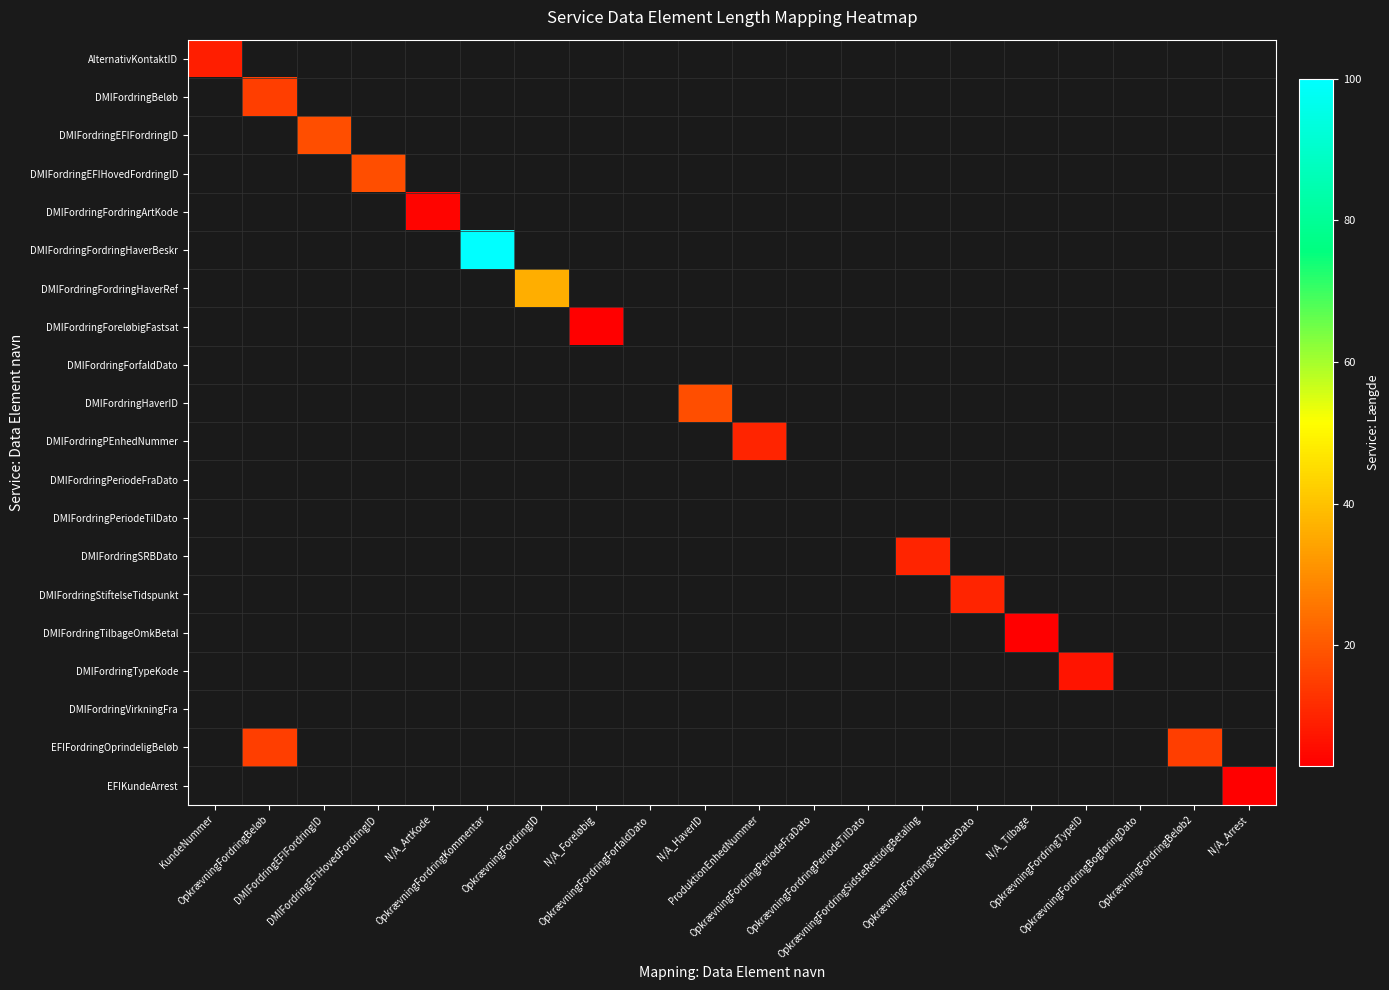

Reading left to right, extract all data points from this chart.

AlternativKontaktID: KundeNummer=9	OpkrævningFordringBeløb=0	DMIFordringEFIFordringID=0	DMIFordringEFIHovedFordringID=0	N/A_ArtKode=0	OpkrævningFordringKommentar=0	OpkrævningFordringID=0	N/A_Foreløbig=0	OpkrævningFordringForfaldDato=0	N/A_HaverID=0	ProduktionEnhedNummer=0	OpkrævningFordringPeriodeFraDato=0	OpkrævningFordringPeriodeTilDato=0	OpkrævningFordringSidsteRettidigBetaling=0	OpkrævningFordringStiftelseDato=0	N/A_Tilbage=0	OpkrævningFordringTypeID=0	OpkrævningFordringBogføringDato=0	OpkrævningFordringBeløb2=0	N/A_Arrest=0
DMIFordringBeløb: KundeNummer=0	OpkrævningFordringBeløb=15	DMIFordringEFIFordringID=0	DMIFordringEFIHovedFordringID=0	N/A_ArtKode=0	OpkrævningFordringKommentar=0	OpkrævningFordringID=0	N/A_Foreløbig=0	OpkrævningFordringForfaldDato=0	N/A_HaverID=0	ProduktionEnhedNummer=0	OpkrævningFordringPeriodeFraDato=0	OpkrævningFordringPeriodeTilDato=0	OpkrævningFordringSidsteRettidigBetaling=0	OpkrævningFordringStiftelseDato=0	N/A_Tilbage=0	OpkrævningFordringTypeID=0	OpkrævningFordringBogføringDato=0	OpkrævningFordringBeløb2=0	N/A_Arrest=0
DMIFordringEFIFordringID: KundeNummer=0	OpkrævningFordringBeløb=0	DMIFordringEFIFordringID=18	DMIFordringEFIHovedFordringID=0	N/A_ArtKode=0	OpkrævningFordringKommentar=0	OpkrævningFordringID=0	N/A_Foreløbig=0	OpkrævningFordringForfaldDato=0	N/A_HaverID=0	ProduktionEnhedNummer=0	OpkrævningFordringPeriodeFraDato=0	OpkrævningFordringPeriodeTilDato=0	OpkrævningFordringSidsteRettidigBetaling=0	OpkrævningFordringStiftelseDato=0	N/A_Tilbage=0	OpkrævningFordringTypeID=0	OpkrævningFordringBogføringDato=0	OpkrævningFordringBeløb2=0	N/A_Arrest=0
DMIFordringEFIHovedFordringID: KundeNummer=0	OpkrævningFordringBeløb=0	DMIFordringEFIFordringID=0	DMIFordringEFIHovedFordringID=18	N/A_ArtKode=0	OpkrævningFordringKommentar=0	OpkrævningFordringID=0	N/A_Foreløbig=0	OpkrævningFordringForfaldDato=0	N/A_HaverID=0	ProduktionEnhedNummer=0	OpkrævningFordringPeriodeFraDato=0	OpkrævningFordringPeriodeTilDato=0	OpkrævningFordringSidsteRettidigBetaling=0	OpkrævningFordringStiftelseDato=0	N/A_Tilbage=0	OpkrævningFordringTypeID=0	OpkrævningFordringBogføringDato=0	OpkrævningFordringBeløb2=0	N/A_Arrest=0
DMIFordringFordringArtKode: KundeNummer=0	OpkrævningFordringBeløb=0	DMIFordringEFIFordringID=0	DMIFordringEFIHovedFordringID=0	N/A_ArtKode=4	OpkrævningFordringKommentar=0	OpkrævningFordringID=0	N/A_Foreløbig=0	OpkrævningFordringForfaldDato=0	N/A_HaverID=0	ProduktionEnhedNummer=0	OpkrævningFordringPeriodeFraDato=0	OpkrævningFordringPeriodeTilDato=0	OpkrævningFordringSidsteRettidigBetaling=0	OpkrævningFordringStiftelseDato=0	N/A_Tilbage=0	OpkrævningFordringTypeID=0	OpkrævningFordringBogføringDato=0	OpkrævningFordringBeløb2=0	N/A_Arrest=0
DMIFordringFordringHaverBeskr: KundeNummer=0	OpkrævningFordringBeløb=0	DMIFordringEFIFordringID=0	DMIFordringEFIHovedFordringID=0	N/A_ArtKode=0	OpkrævningFordringKommentar=100	OpkrævningFordringID=0	N/A_Foreløbig=0	OpkrævningFordringForfaldDato=0	N/A_HaverID=0	ProduktionEnhedNummer=0	OpkrævningFordringPeriodeFraDato=0	OpkrævningFordringPeriodeTilDato=0	OpkrævningFordringSidsteRettidigBetaling=0	OpkrævningFordringStiftelseDato=0	N/A_Tilbage=0	OpkrævningFordringTypeID=0	OpkrævningFordringBogføringDato=0	OpkrævningFordringBeløb2=0	N/A_Arrest=0
DMIFordringFordringHaverRef: KundeNummer=0	OpkrævningFordringBeløb=0	DMIFordringEFIFordringID=0	DMIFordringEFIHovedFordringID=0	N/A_ArtKode=0	OpkrævningFordringKommentar=0	OpkrævningFordringID=36	N/A_Foreløbig=0	OpkrævningFordringForfaldDato=0	N/A_HaverID=0	ProduktionEnhedNummer=0	OpkrævningFordringPeriodeFraDato=0	OpkrævningFordringPeriodeTilDato=0	OpkrævningFordringSidsteRettidigBetaling=0	OpkrævningFordringStiftelseDato=0	N/A_Tilbage=0	OpkrævningFordringTypeID=0	OpkrævningFordringBogføringDato=0	OpkrævningFordringBeløb2=0	N/A_Arrest=0
DMIFordringForeløbigFastsat: KundeNummer=0	OpkrævningFordringBeløb=0	DMIFordringEFIFordringID=0	DMIFordringEFIHovedFordringID=0	N/A_ArtKode=0	OpkrævningFordringKommentar=0	OpkrævningFordringID=0	N/A_Foreløbig=3	OpkrævningFordringForfaldDato=0	N/A_HaverID=0	ProduktionEnhedNummer=0	OpkrævningFordringPeriodeFraDato=0	OpkrævningFordringPeriodeTilDato=0	OpkrævningFordringSidsteRettidigBetaling=0	OpkrævningFordringStiftelseDato=0	N/A_Tilbage=0	OpkrævningFordringTypeID=0	OpkrævningFordringBogføringDato=0	OpkrævningFordringBeløb2=0	N/A_Arrest=0
DMIFordringForfaldDato: KundeNummer=0	OpkrævningFordringBeløb=0	DMIFordringEFIFordringID=0	DMIFordringEFIHovedFordringID=0	N/A_ArtKode=0	OpkrævningFordringKommentar=0	OpkrævningFordringID=0	N/A_Foreløbig=0	OpkrævningFordringForfaldDato=0	N/A_HaverID=0	ProduktionEnhedNummer=0	OpkrævningFordringPeriodeFraDato=0	OpkrævningFordringPeriodeTilDato=0	OpkrævningFordringSidsteRettidigBetaling=0	OpkrævningFordringStiftelseDato=0	N/A_Tilbage=0	OpkrævningFordringTypeID=0	OpkrævningFordringBogføringDato=0	OpkrævningFordringBeløb2=0	N/A_Arrest=0
DMIFordringHaverID: KundeNummer=0	OpkrævningFordringBeløb=0	DMIFordringEFIFordringID=0	DMIFordringEFIHovedFordringID=0	N/A_ArtKode=0	OpkrævningFordringKommentar=0	OpkrævningFordringID=0	N/A_Foreløbig=0	OpkrævningFordringForfaldDato=0	N/A_HaverID=18	ProduktionEnhedNummer=0	OpkrævningFordringPeriodeFraDato=0	OpkrævningFordringPeriodeTilDato=0	OpkrævningFordringSidsteRettidigBetaling=0	OpkrævningFordringStiftelseDato=0	N/A_Tilbage=0	OpkrævningFordringTypeID=0	OpkrævningFordringBogføringDato=0	OpkrævningFordringBeløb2=0	N/A_Arrest=0
DMIFordringPEnhedNummer: KundeNummer=0	OpkrævningFordringBeløb=0	DMIFordringEFIFordringID=0	DMIFordringEFIHovedFordringID=0	N/A_ArtKode=0	OpkrævningFordringKommentar=0	OpkrævningFordringID=0	N/A_Foreløbig=0	OpkrævningFordringForfaldDato=0	N/A_HaverID=0	ProduktionEnhedNummer=10	OpkrævningFordringPeriodeFraDato=0	OpkrævningFordringPeriodeTilDato=0	OpkrævningFordringSidsteRettidigBetaling=0	OpkrævningFordringStiftelseDato=0	N/A_Tilbage=0	OpkrævningFordringTypeID=0	OpkrævningFordringBogføringDato=0	OpkrævningFordringBeløb2=0	N/A_Arrest=0
DMIFordringPeriodeFraDato: KundeNummer=0	OpkrævningFordringBeløb=0	DMIFordringEFIFordringID=0	DMIFordringEFIHovedFordringID=0	N/A_ArtKode=0	OpkrævningFordringKommentar=0	OpkrævningFordringID=0	N/A_Foreløbig=0	OpkrævningFordringForfaldDato=0	N/A_HaverID=0	ProduktionEnhedNummer=0	OpkrævningFordringPeriodeFraDato=0	OpkrævningFordringPeriodeTilDato=0	OpkrævningFordringSidsteRettidigBetaling=0	OpkrævningFordringStiftelseDato=0	N/A_Tilbage=0	OpkrævningFordringTypeID=0	OpkrævningFordringBogføringDato=0	OpkrævningFordringBeløb2=0	N/A_Arrest=0
DMIFordringPeriodeTilDato: KundeNummer=0	OpkrævningFordringBeløb=0	DMIFordringEFIFordringID=0	DMIFordringEFIHovedFordringID=0	N/A_ArtKode=0	OpkrævningFordringKommentar=0	OpkrævningFordringID=0	N/A_Foreløbig=0	OpkrævningFordringForfaldDato=0	N/A_HaverID=0	ProduktionEnhedNummer=0	OpkrævningFordringPeriodeFraDato=0	OpkrævningFordringPeriodeTilDato=0	OpkrævningFordringSidsteRettidigBetaling=0	OpkrævningFordringStiftelseDato=0	N/A_Tilbage=0	OpkrævningFordringTypeID=0	OpkrævningFordringBogføringDato=0	OpkrævningFordringBeløb2=0	N/A_Arrest=0
DMIFordringSRBDato: KundeNummer=0	OpkrævningFordringBeløb=0	DMIFordringEFIFordringID=0	DMIFordringEFIHovedFordringID=0	N/A_ArtKode=0	OpkrævningFordringKommentar=0	OpkrævningFordringID=0	N/A_Foreløbig=0	OpkrævningFordringForfaldDato=0	N/A_HaverID=0	ProduktionEnhedNummer=0	OpkrævningFordringPeriodeFraDato=0	OpkrævningFordringPeriodeTilDato=0	OpkrævningFordringSidsteRettidigBetaling=10	OpkrævningFordringStiftelseDato=0	N/A_Tilbage=0	OpkrævningFordringTypeID=0	OpkrævningFordringBogføringDato=0	OpkrævningFordringBeløb2=0	N/A_Arrest=0
DMIFordringStiftelseTidspunkt: KundeNummer=0	OpkrævningFordringBeløb=0	DMIFordringEFIFordringID=0	DMIFordringEFIHovedFordringID=0	N/A_ArtKode=0	OpkrævningFordringKommentar=0	OpkrævningFordringID=0	N/A_Foreløbig=0	OpkrævningFordringForfaldDato=0	N/A_HaverID=0	ProduktionEnhedNummer=0	OpkrævningFordringPeriodeFraDato=0	OpkrævningFordringPeriodeTilDato=0	OpkrævningFordringSidsteRettidigBetaling=0	OpkrævningFordringStiftelseDato=10	N/A_Tilbage=0	OpkrævningFordringTypeID=0	OpkrævningFordringBogføringDato=0	OpkrævningFordringBeløb2=0	N/A_Arrest=0
DMIFordringTilbageOmkBetal: KundeNummer=0	OpkrævningFordringBeløb=0	DMIFordringEFIFordringID=0	DMIFordringEFIHovedFordringID=0	N/A_ArtKode=0	OpkrævningFordringKommentar=0	OpkrævningFordringID=0	N/A_Foreløbig=0	OpkrævningFordringForfaldDato=0	N/A_HaverID=0	ProduktionEnhedNummer=0	OpkrævningFordringPeriodeFraDato=0	OpkrævningFordringPeriodeTilDato=0	OpkrævningFordringSidsteRettidigBetaling=0	OpkrævningFordringStiftelseDato=0	N/A_Tilbage=3	OpkrævningFordringTypeID=0	OpkrævningFordringBogføringDato=0	OpkrævningFordringBeløb2=0	N/A_Arrest=0
DMIFordringTypeKode: KundeNummer=0	OpkrævningFordringBeløb=0	DMIFordringEFIFordringID=0	DMIFordringEFIHovedFordringID=0	N/A_ArtKode=0	OpkrævningFordringKommentar=0	OpkrævningFordringID=0	N/A_Foreløbig=0	OpkrævningFordringForfaldDato=0	N/A_HaverID=0	ProduktionEnhedNummer=0	OpkrævningFordringPeriodeFraDato=0	OpkrævningFordringPeriodeTilDato=0	OpkrævningFordringSidsteRettidigBetaling=0	OpkrævningFordringStiftelseDato=0	N/A_Tilbage=0	OpkrævningFordringTypeID=7	OpkrævningFordringBogføringDato=0	OpkrævningFordringBeløb2=0	N/A_Arrest=0
DMIFordringVirkningFra: KundeNummer=0	OpkrævningFordringBeløb=0	DMIFordringEFIFordringID=0	DMIFordringEFIHovedFordringID=0	N/A_ArtKode=0	OpkrævningFordringKommentar=0	OpkrævningFordringID=0	N/A_Foreløbig=0	OpkrævningFordringForfaldDato=0	N/A_HaverID=0	ProduktionEnhedNummer=0	OpkrævningFordringPeriodeFraDato=0	OpkrævningFordringPeriodeTilDato=0	OpkrævningFordringSidsteRettidigBetaling=0	OpkrævningFordringStiftelseDato=0	N/A_Tilbage=0	OpkrævningFordringTypeID=0	OpkrævningFordringBogføringDato=0	OpkrævningFordringBeløb2=0	N/A_Arrest=0
EFIFordringOprindeligBeløb: KundeNummer=0	OpkrævningFordringBeløb=15	DMIFordringEFIFordringID=0	DMIFordringEFIHovedFordringID=0	N/A_ArtKode=0	OpkrævningFordringKommentar=0	OpkrævningFordringID=0	N/A_Foreløbig=0	OpkrævningFordringForfaldDato=0	N/A_HaverID=0	ProduktionEnhedNummer=0	OpkrævningFordringPeriodeFraDato=0	OpkrævningFordringPeriodeTilDato=0	OpkrævningFordringSidsteRettidigBetaling=0	OpkrævningFordringStiftelseDato=0	N/A_Tilbage=0	OpkrævningFordringTypeID=0	OpkrævningFordringBogføringDato=0	OpkrævningFordringBeløb2=15	N/A_Arrest=0
EFIKundeArrest: KundeNummer=0	OpkrævningFordringBeløb=0	DMIFordringEFIFordringID=0	DMIFordringEFIHovedFordringID=0	N/A_ArtKode=0	OpkrævningFordringKommentar=0	OpkrævningFordringID=0	N/A_Foreløbig=0	OpkrævningFordringForfaldDato=0	N/A_HaverID=0	ProduktionEnhedNummer=0	OpkrævningFordringPeriodeFraDato=0	OpkrævningFordringPeriodeTilDato=0	OpkrævningFordringSidsteRettidigBetaling=0	OpkrævningFordringStiftelseDato=0	N/A_Tilbage=0	OpkrævningFordringTypeID=0	OpkrævningFordringBogføringDato=0	OpkrævningFordringBeløb2=0	N/A_Arrest=3